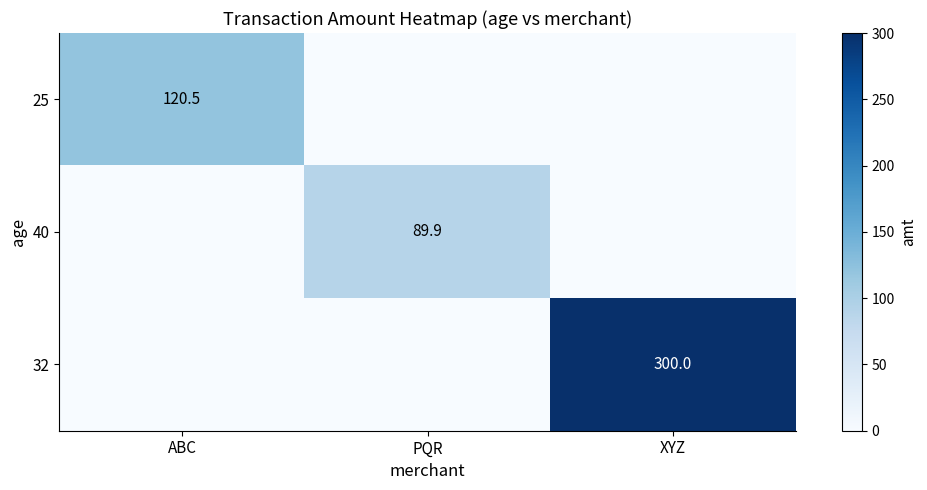

The value of 32 at XYZ is 83.5. True or false?

False